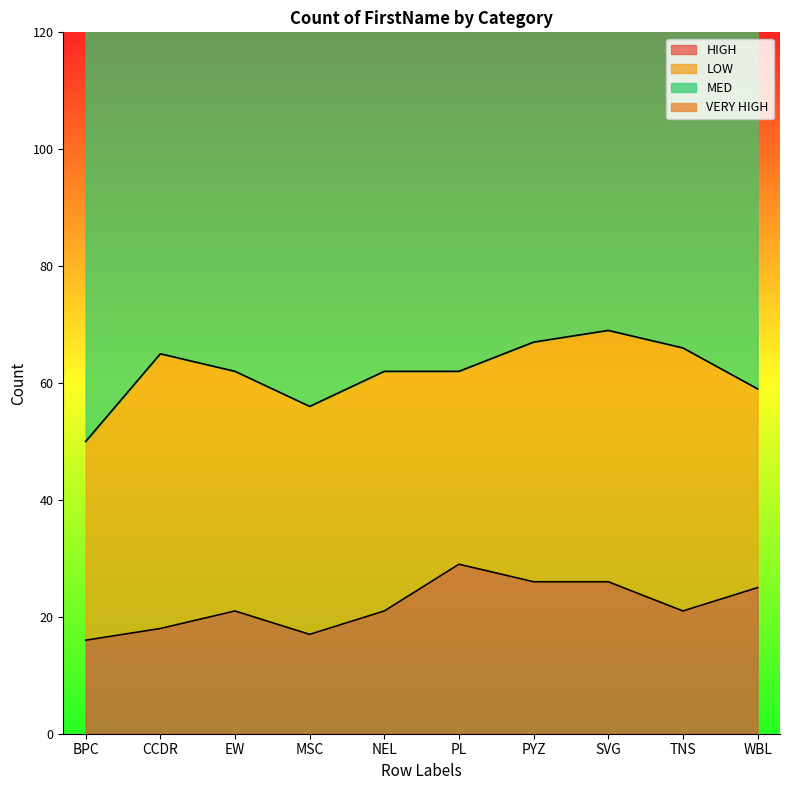

What is the difference between the highest and lowest values at MSC?

83